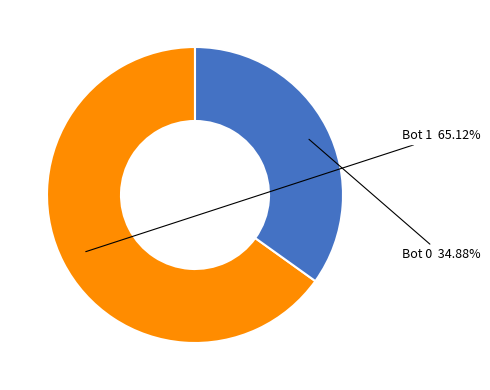

Is there a majority slice in this chart?

Yes